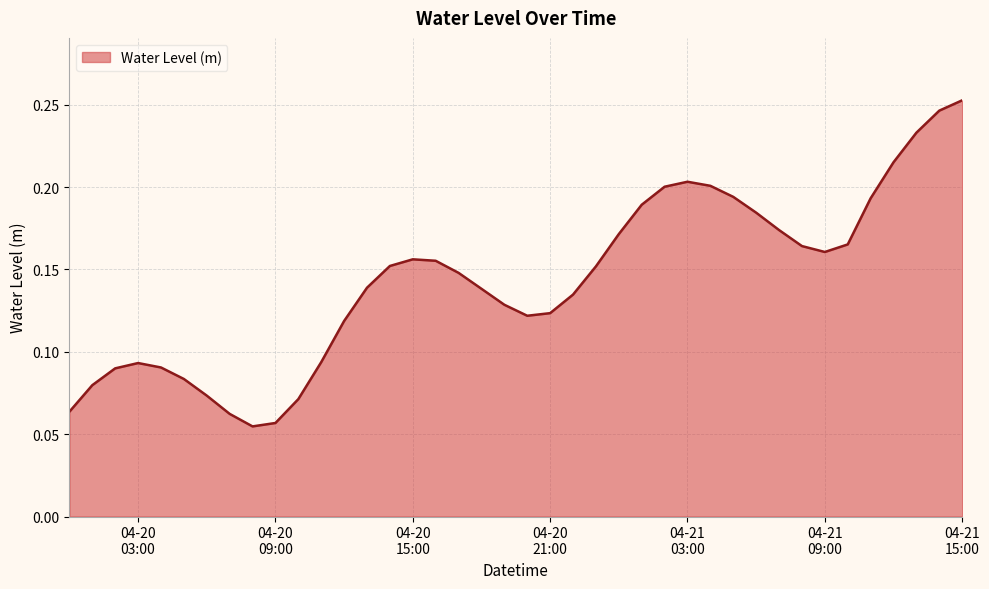

How many values are between 0 and 1?

40